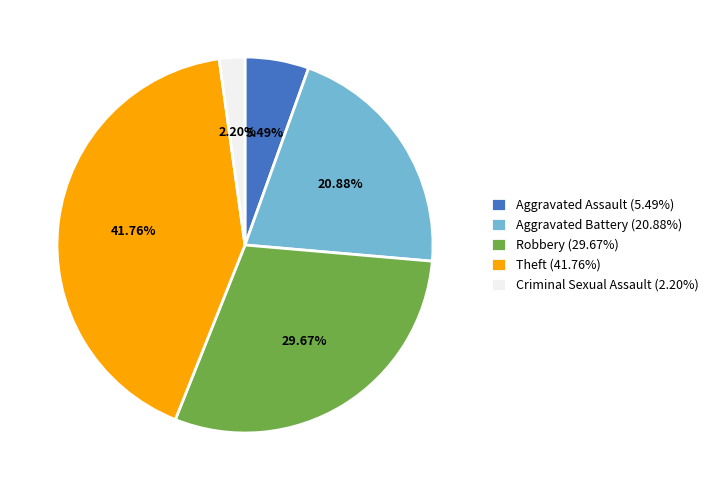

Is the sum of Theft (41.76%) and Aggravated Assault (5.49%) greater than half?

No